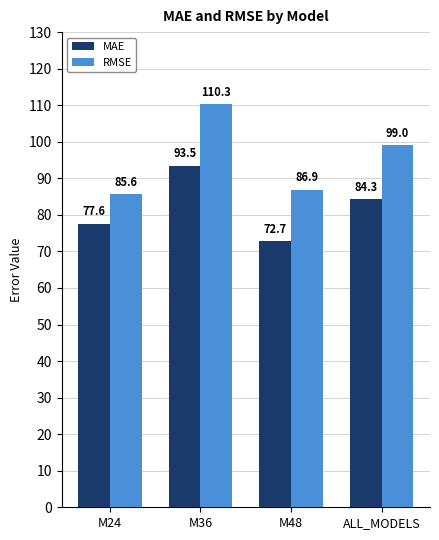

What is the lowest value of the MAE series?

72.7